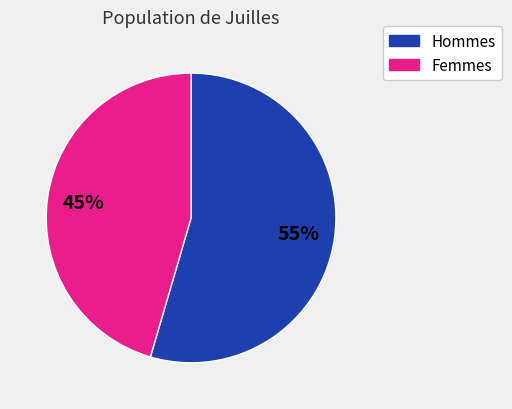

Does any single category account for the majority?

Yes